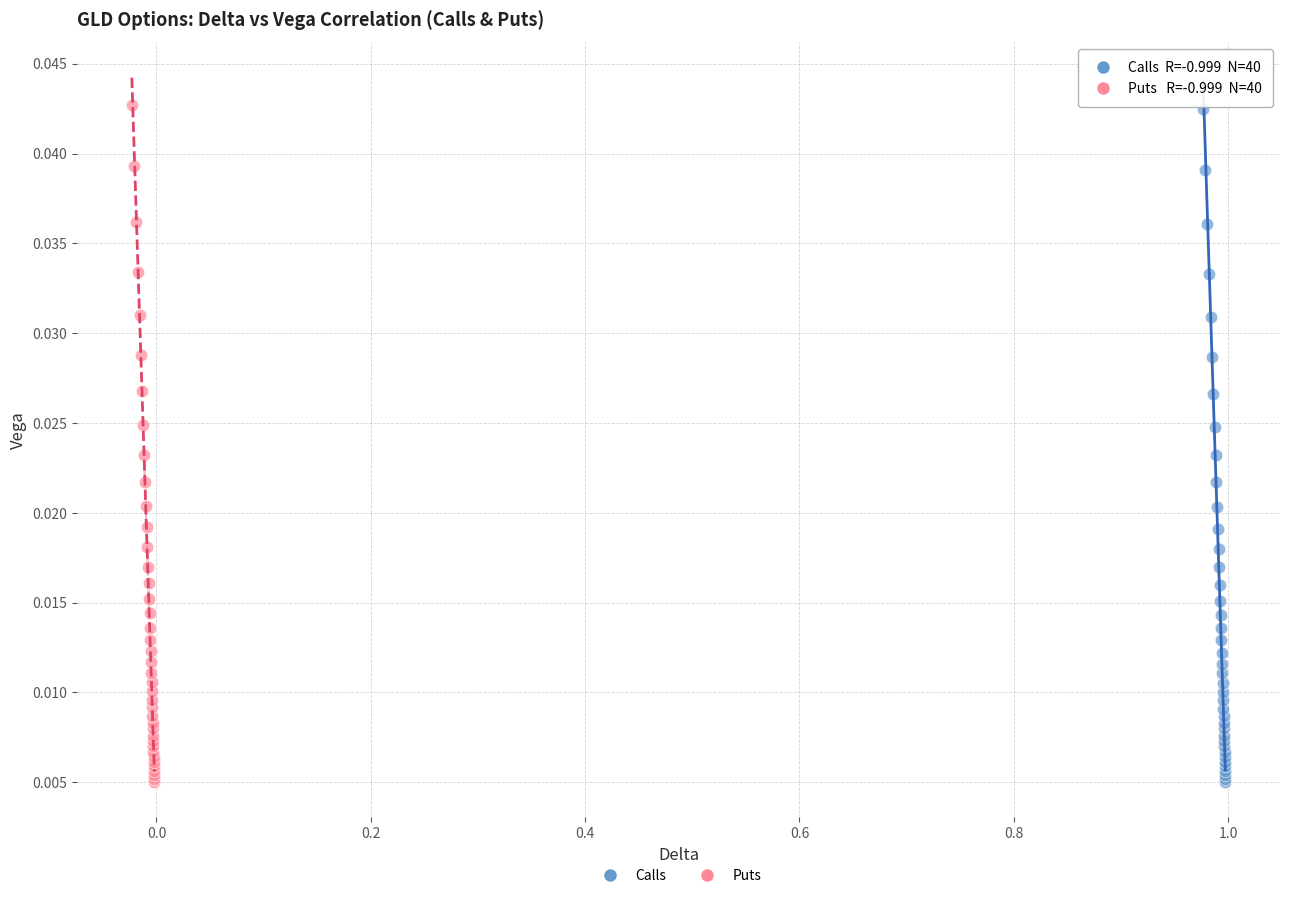

Which series has the widest spread of Y values?

Puts